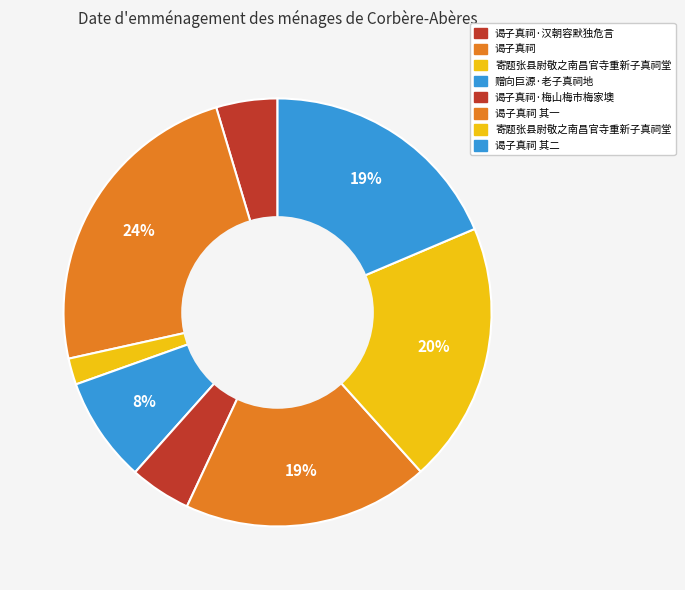

How many segments does this pie chart have?

8